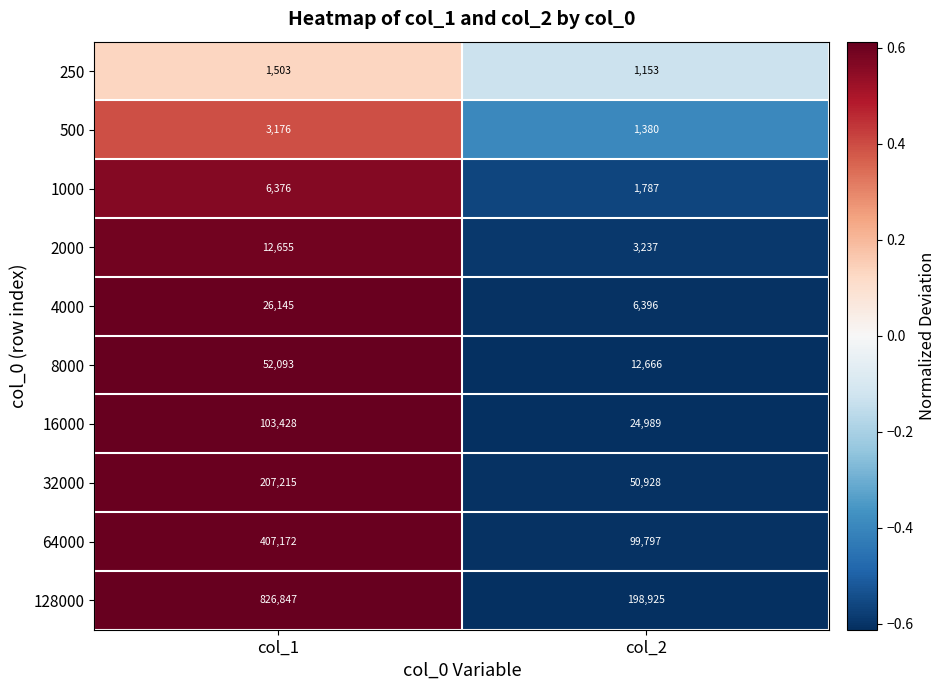

Where is 32000 nearest to the value 129071?

col_2